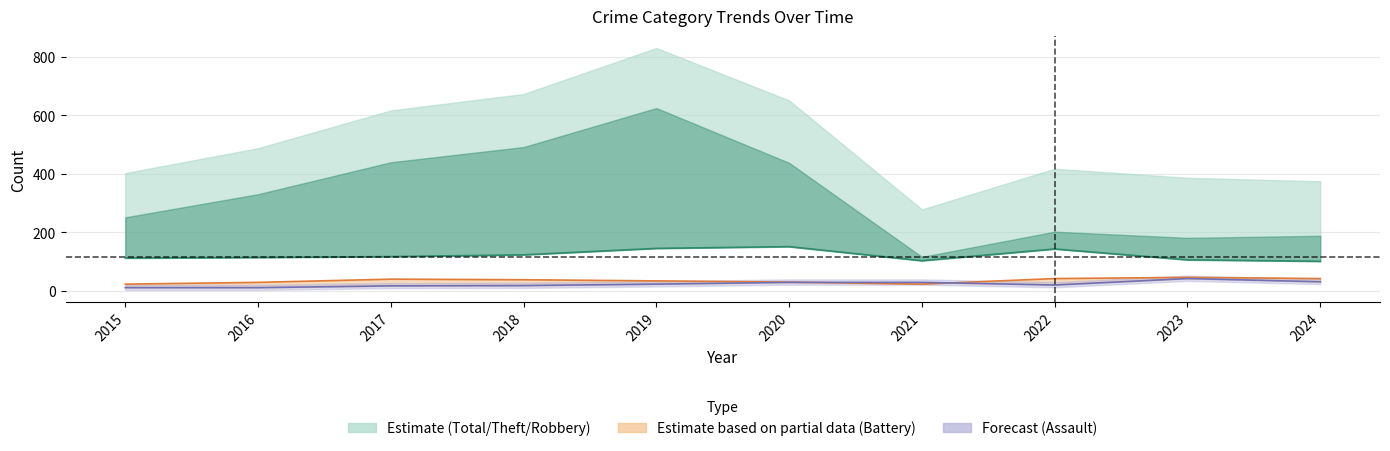

Where is the first local minimum for Robbery?

2021